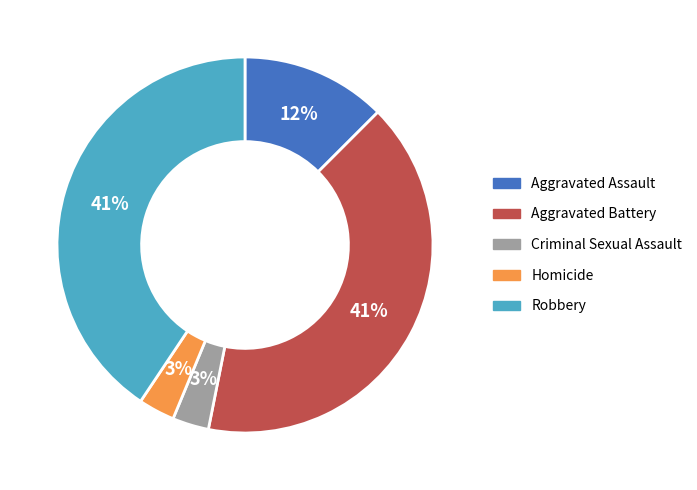

How many segments does this pie chart have?

5